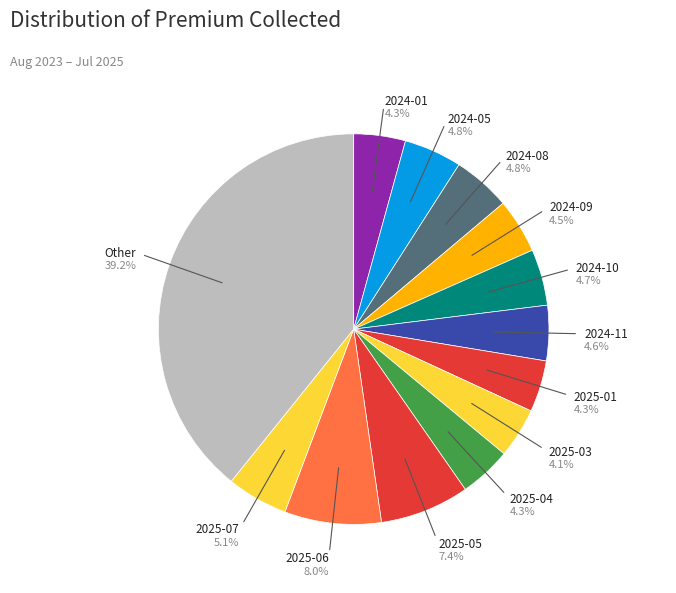

How much of the chart is everything except 2025-07?

94.9%